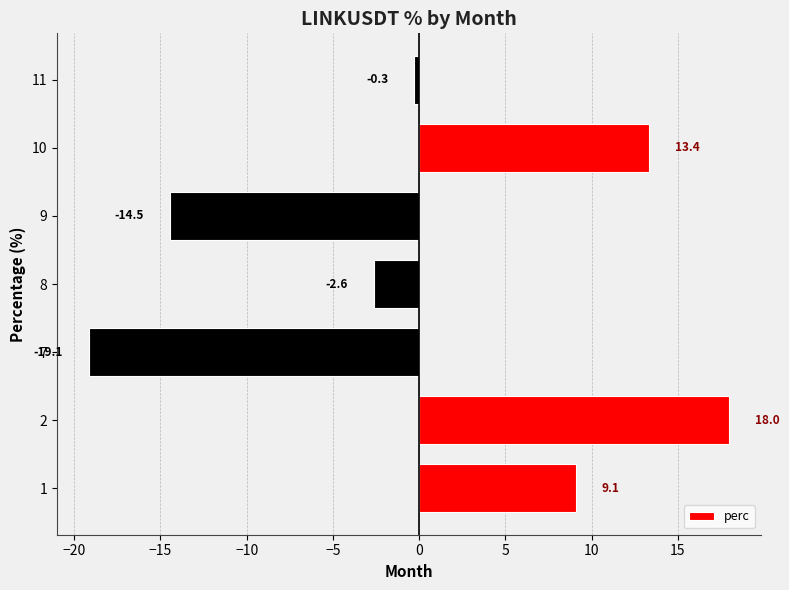

What is the average value?

0.6